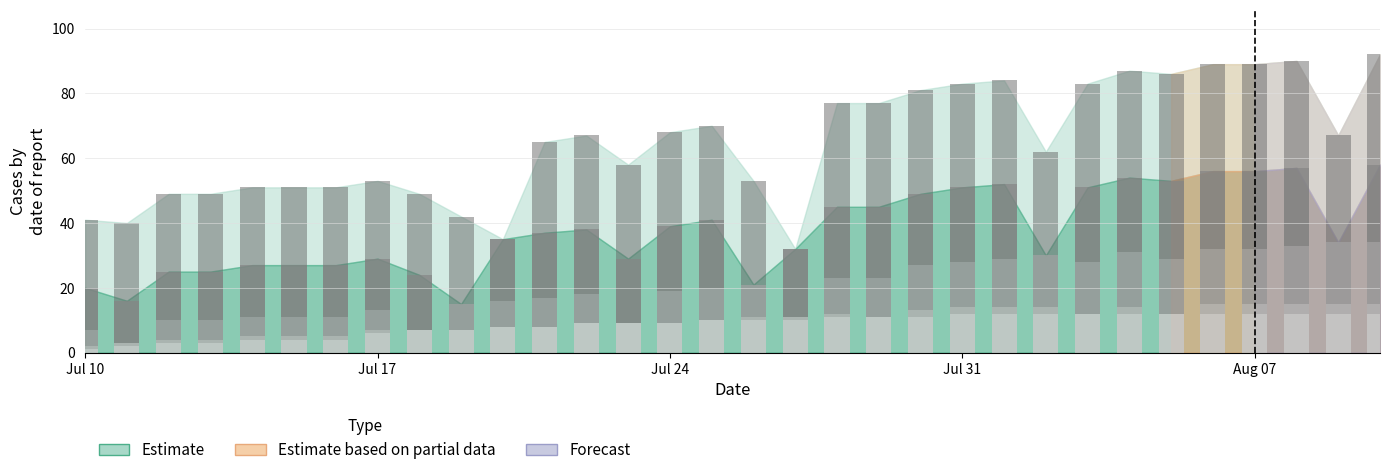

Are the bars grouped side by side (vs. stacked)?

No